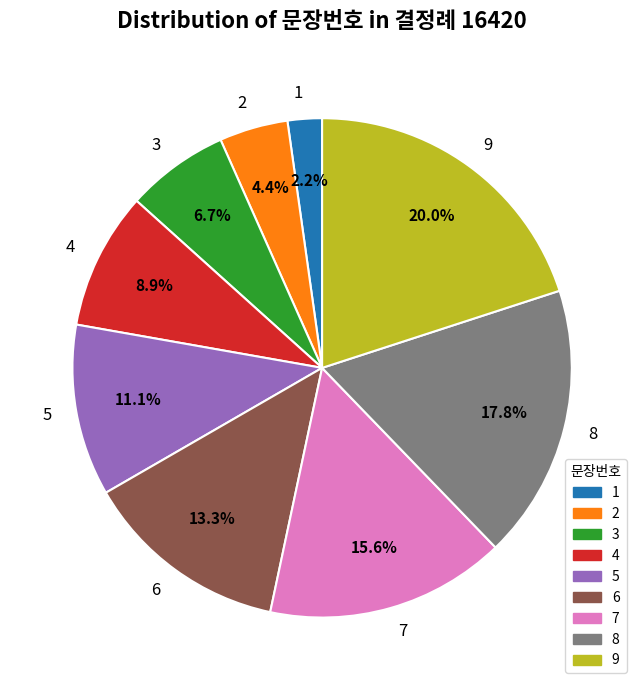

How many segments does this pie chart have?

9